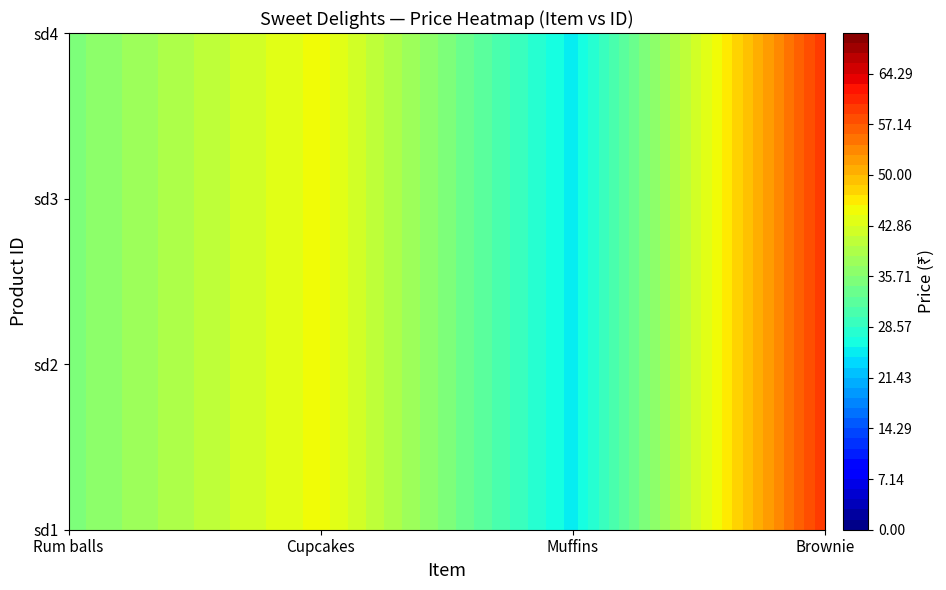

What is the average value of the Brownie series?

60